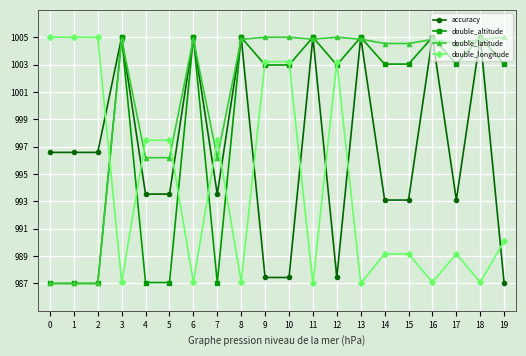

What is the sum of all double_latitude values?

20017.2